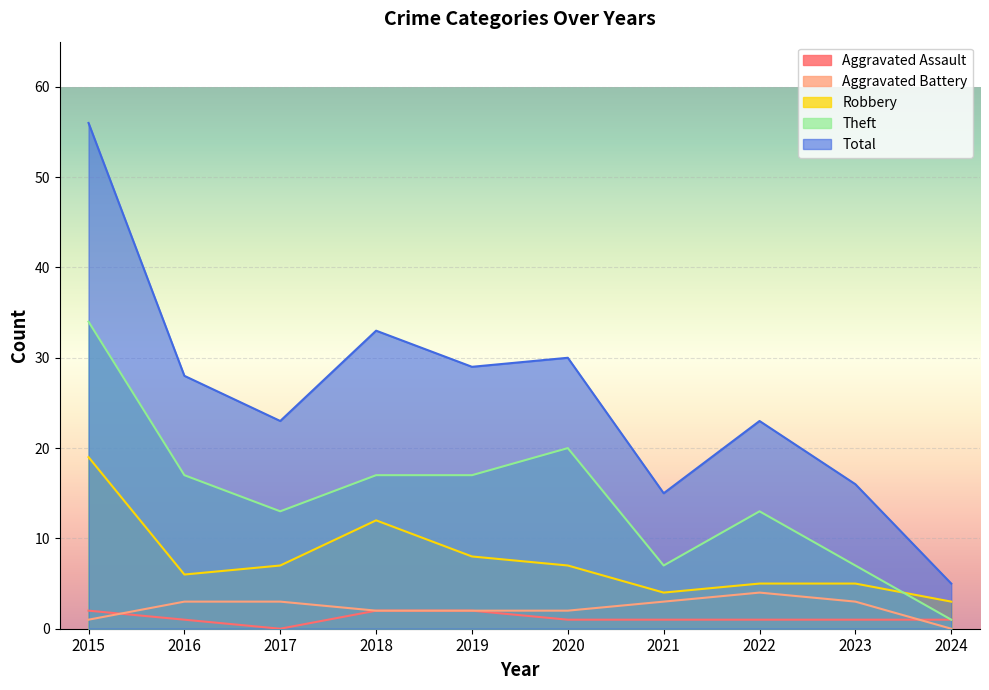

List the series in order of their peak value, highest first.

Total, Theft, Robbery, Aggravated Battery, Aggravated Assault